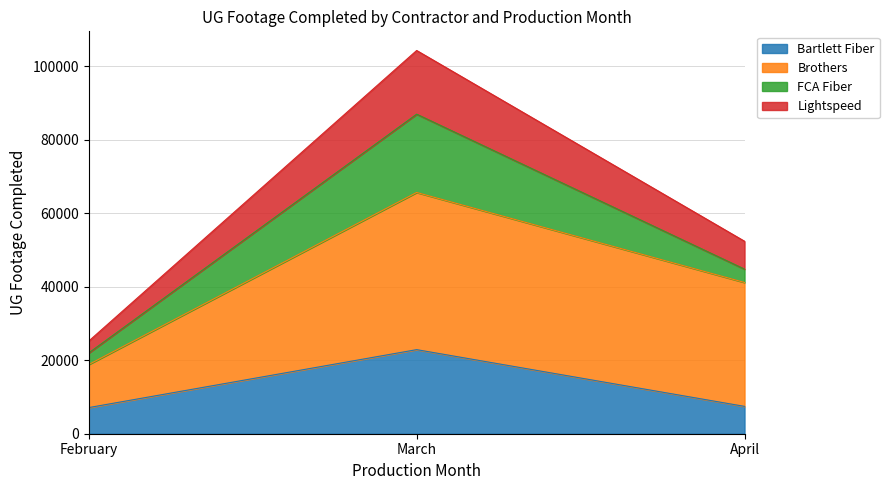

At which label is Bartlett Fiber closest to 15008?

April